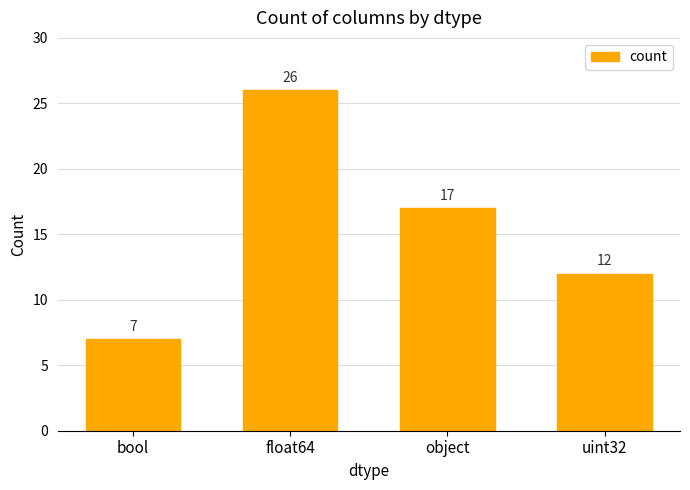

List the labels in order of value, largest first.

float64, object, uint32, bool